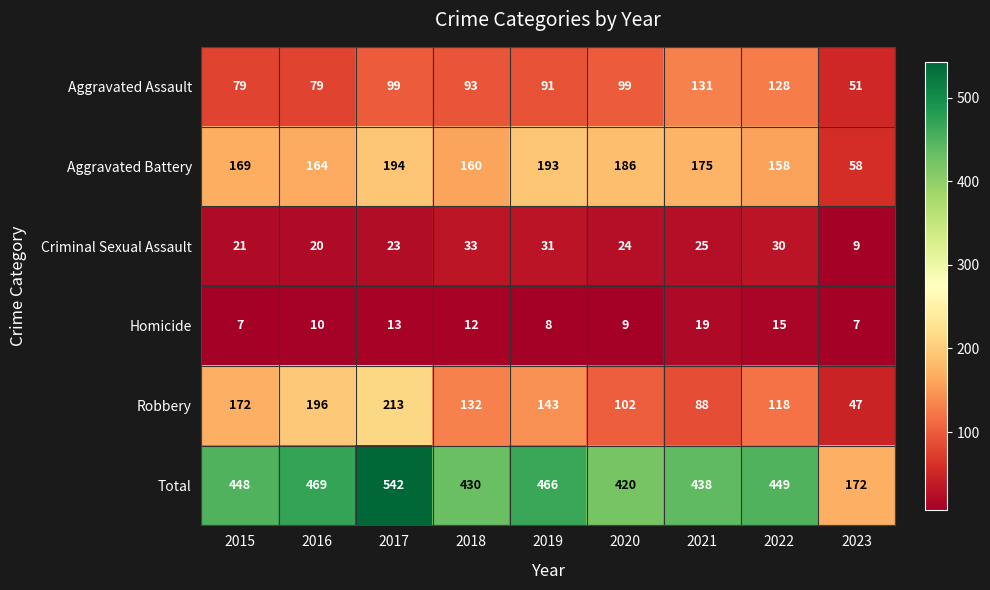

Which series has the widest spread of values?

Total